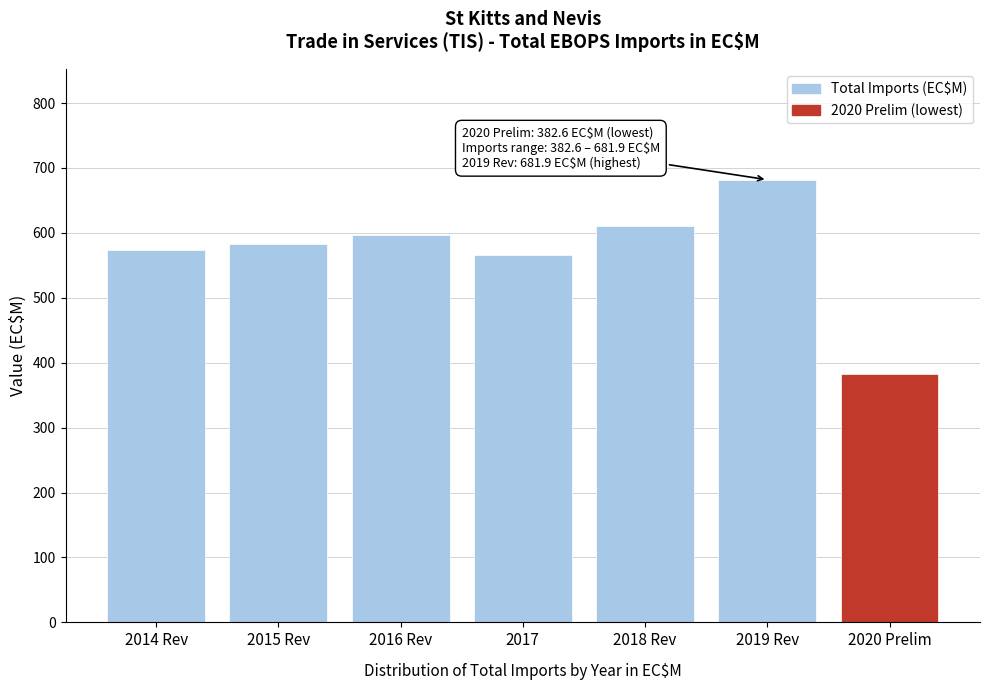

Reading right to left, transcribe all the data shown in this chart.

382.6	681.9	611.3	566.5	597.1	583.3	574.2